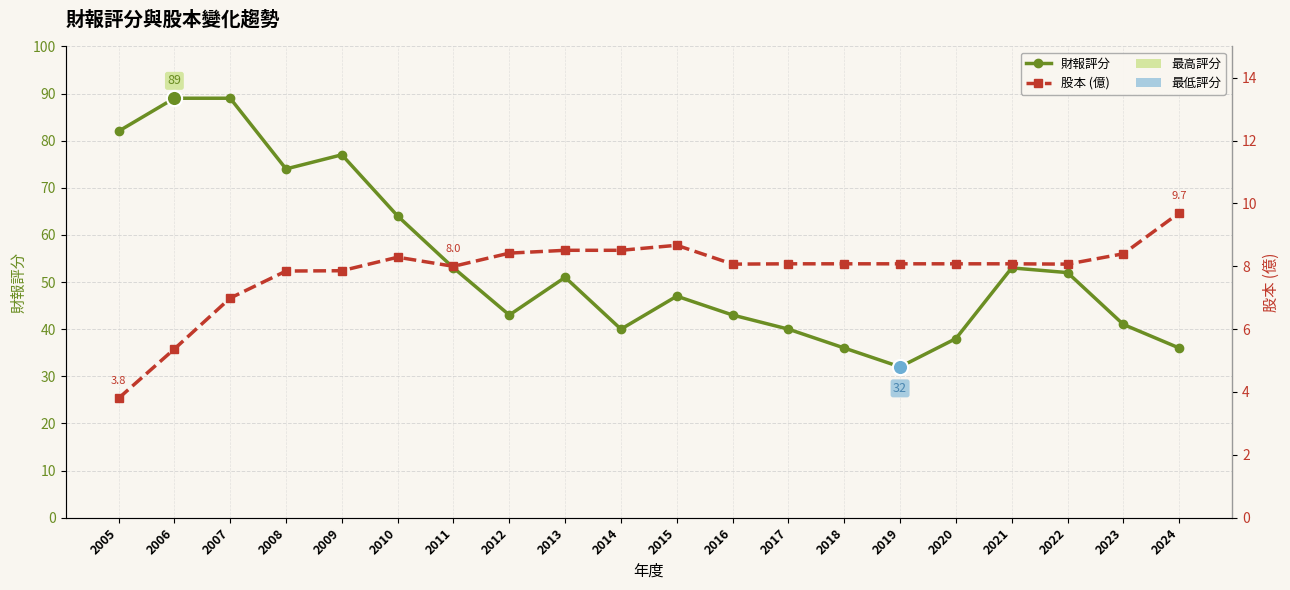

Is the value of 財報評分 at 2024 greater than the value of 股本 (億) at 2009?

Yes